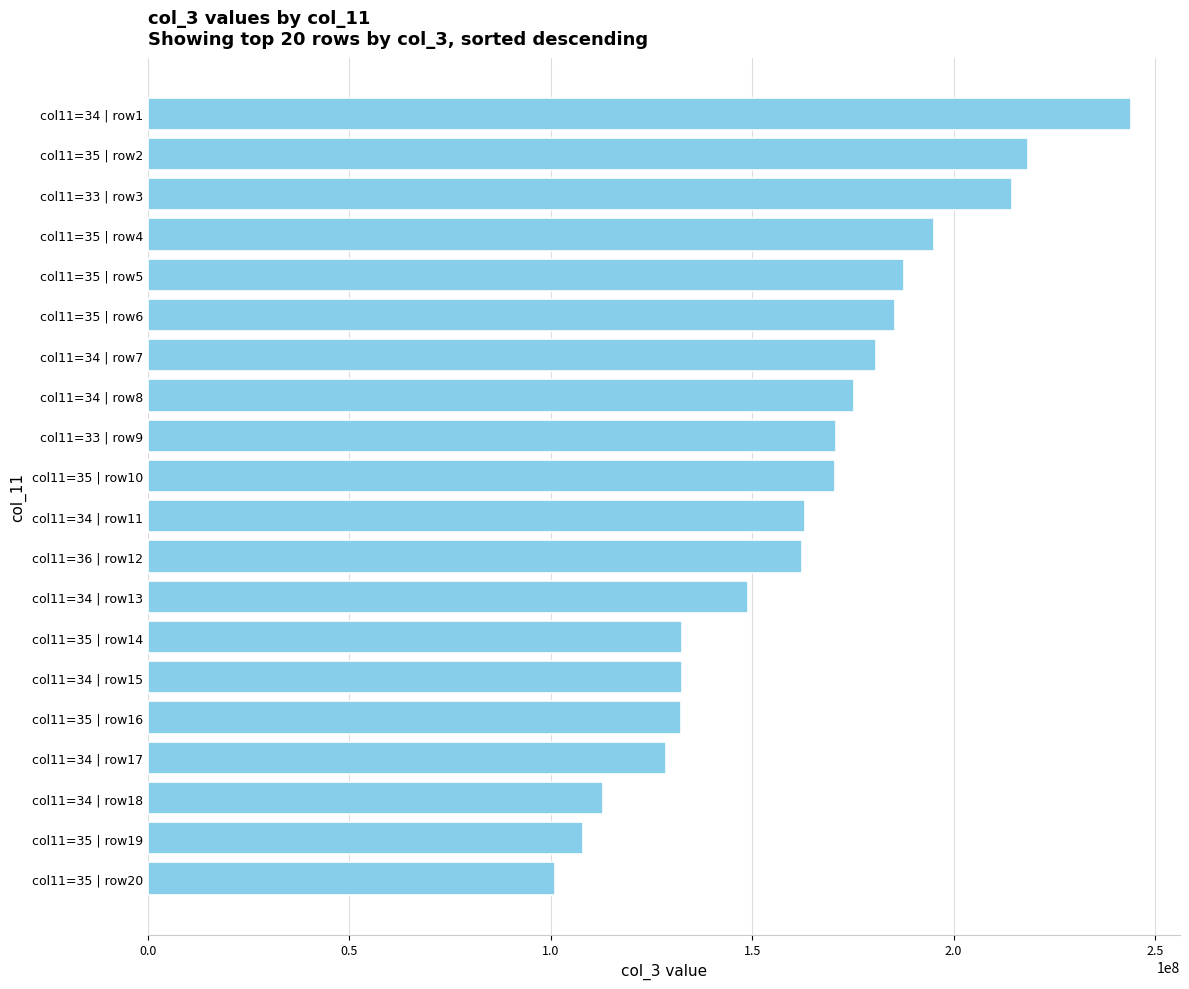

What is the difference between the maximum and minimum values?

143034096